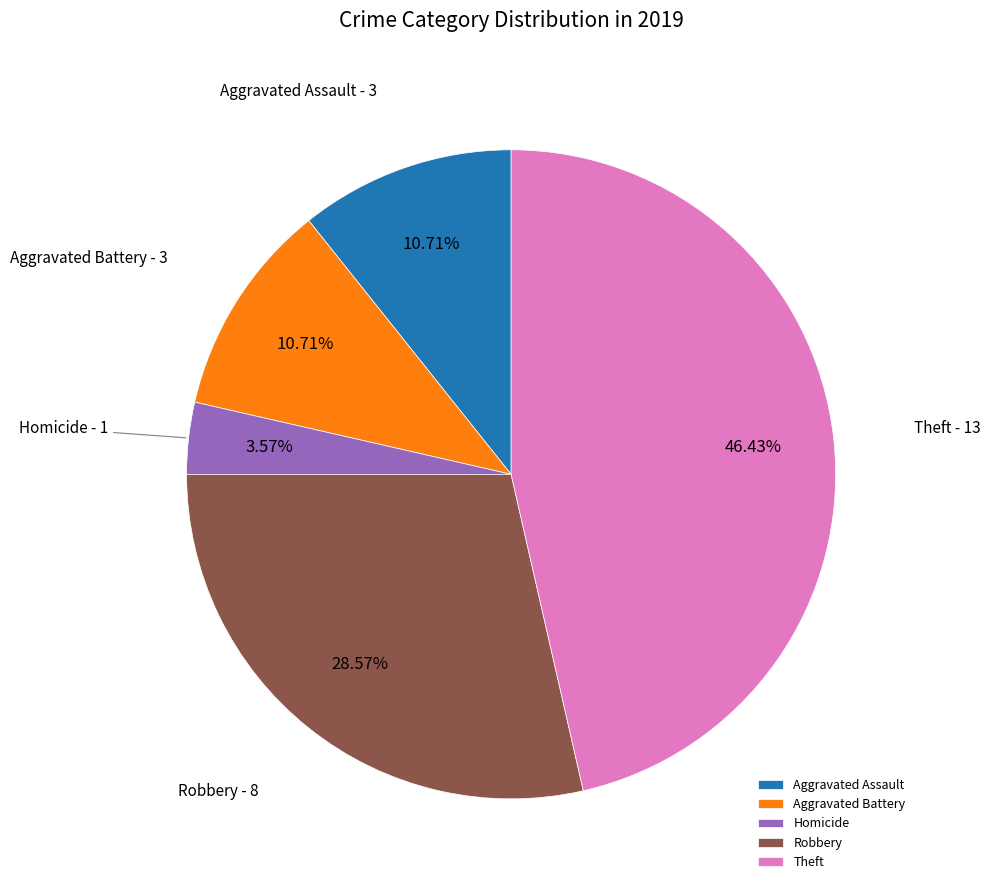

Is the sum of Aggravated Assault and Robbery greater than half?

No